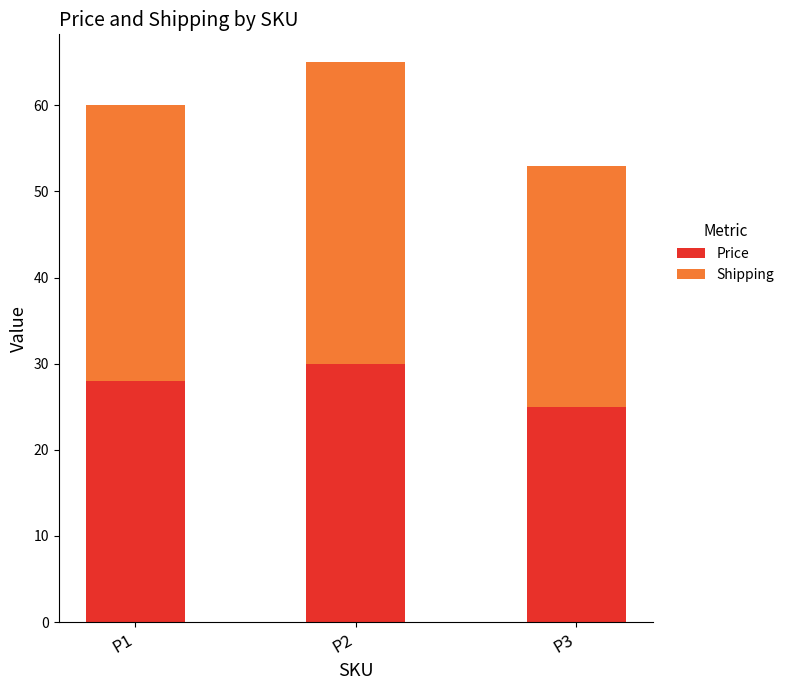

Are the bars horizontal?

No